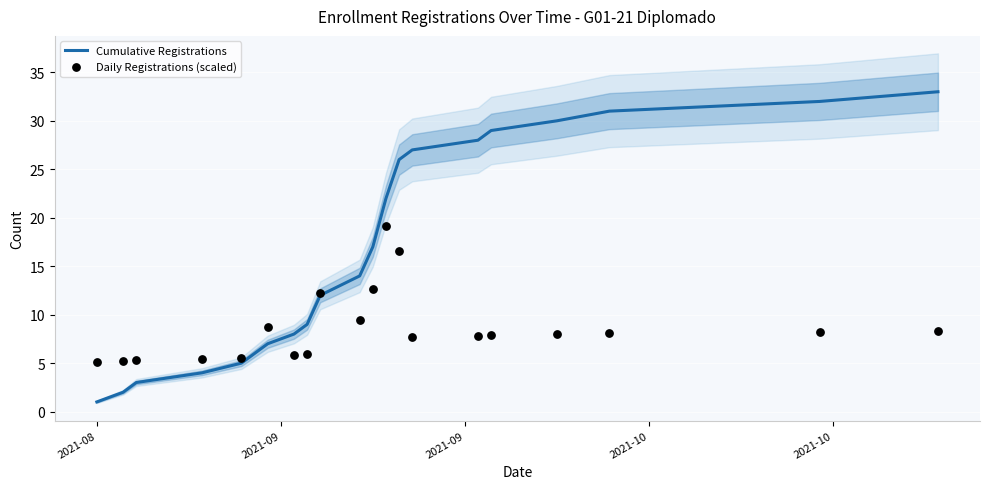

At how many categories does at least one series exceed 21?

9